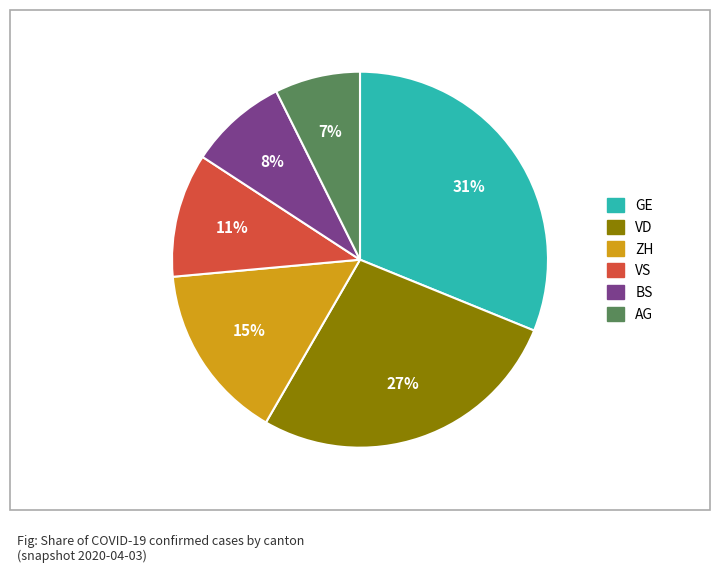

To the nearest percent, what is the difference between the largest and smallest slice percentages?

24%